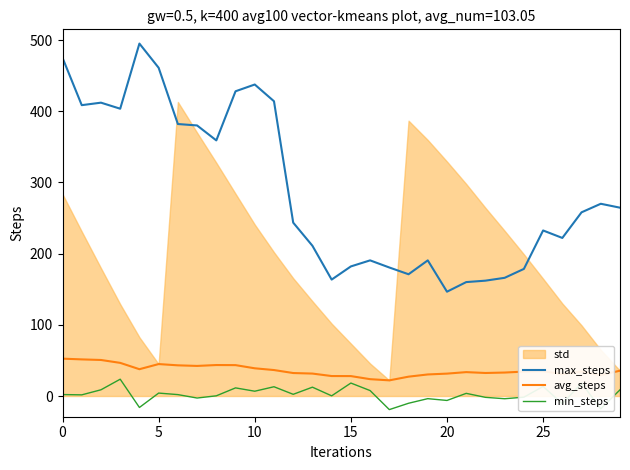

Is it true that avg_steps equals 34.3 at 24?

True